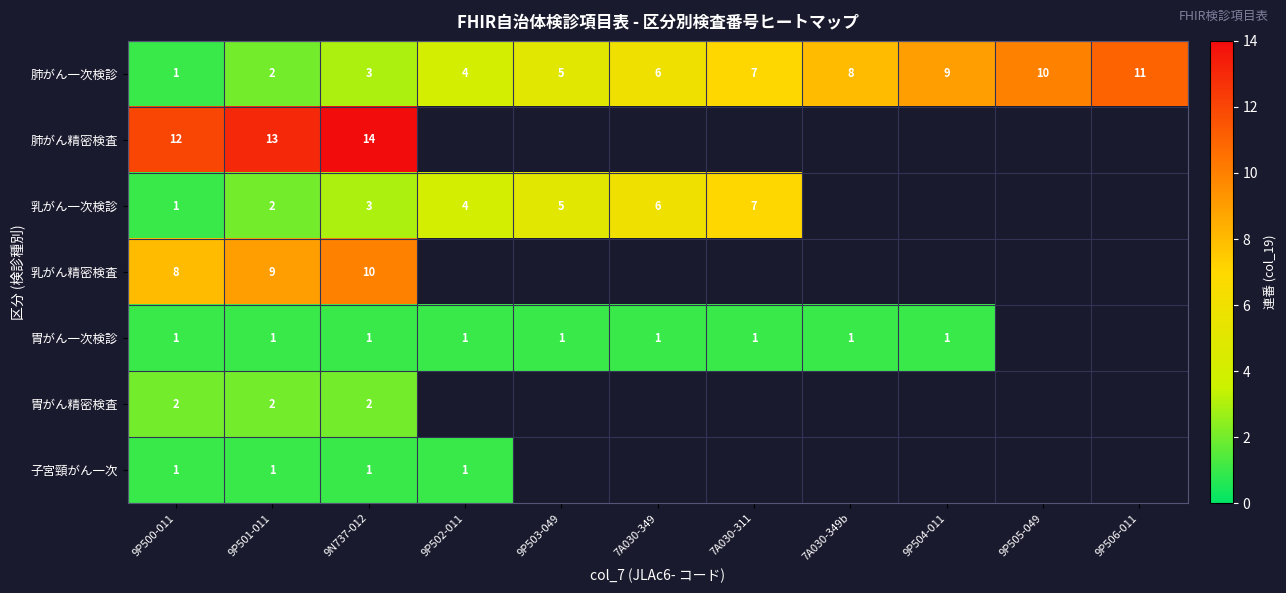

List the labels in order of 肺がん一次検診 value, largest first.

9P506-011, 9P505-049, 9P504-011, 7A030-349b, 7A030-311, 7A030-349, 9P503-049, 9P502-011, 9N737-012, 9P501-011, 9P500-011